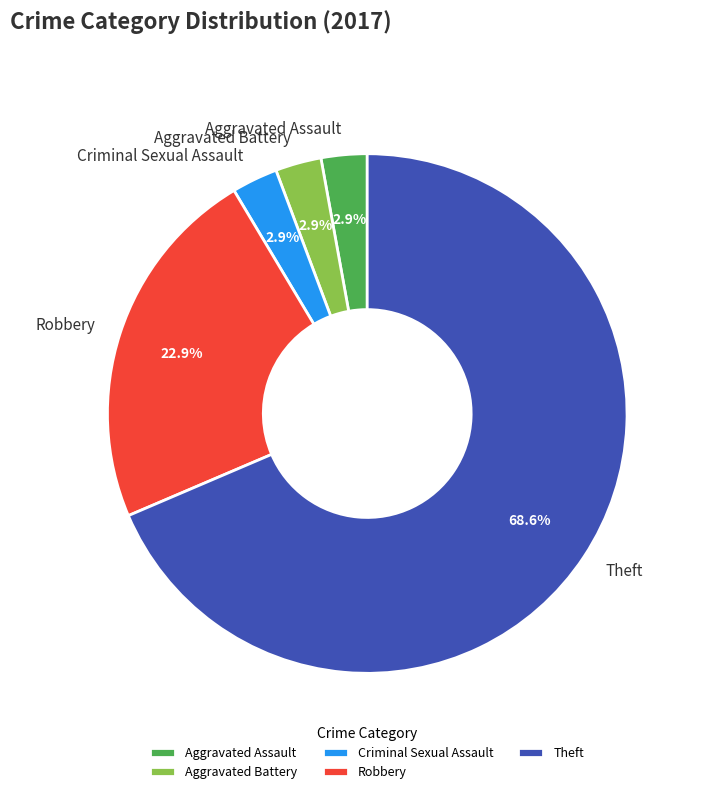

Count the number of slices in the pie.

5